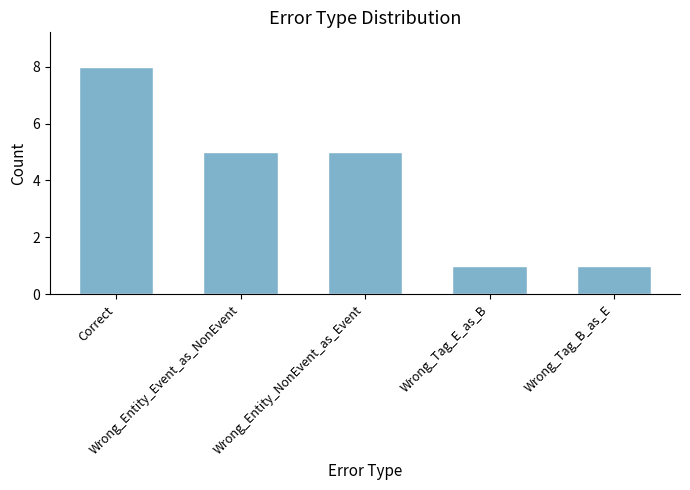

What is the value of the 5th bar from the left?

1